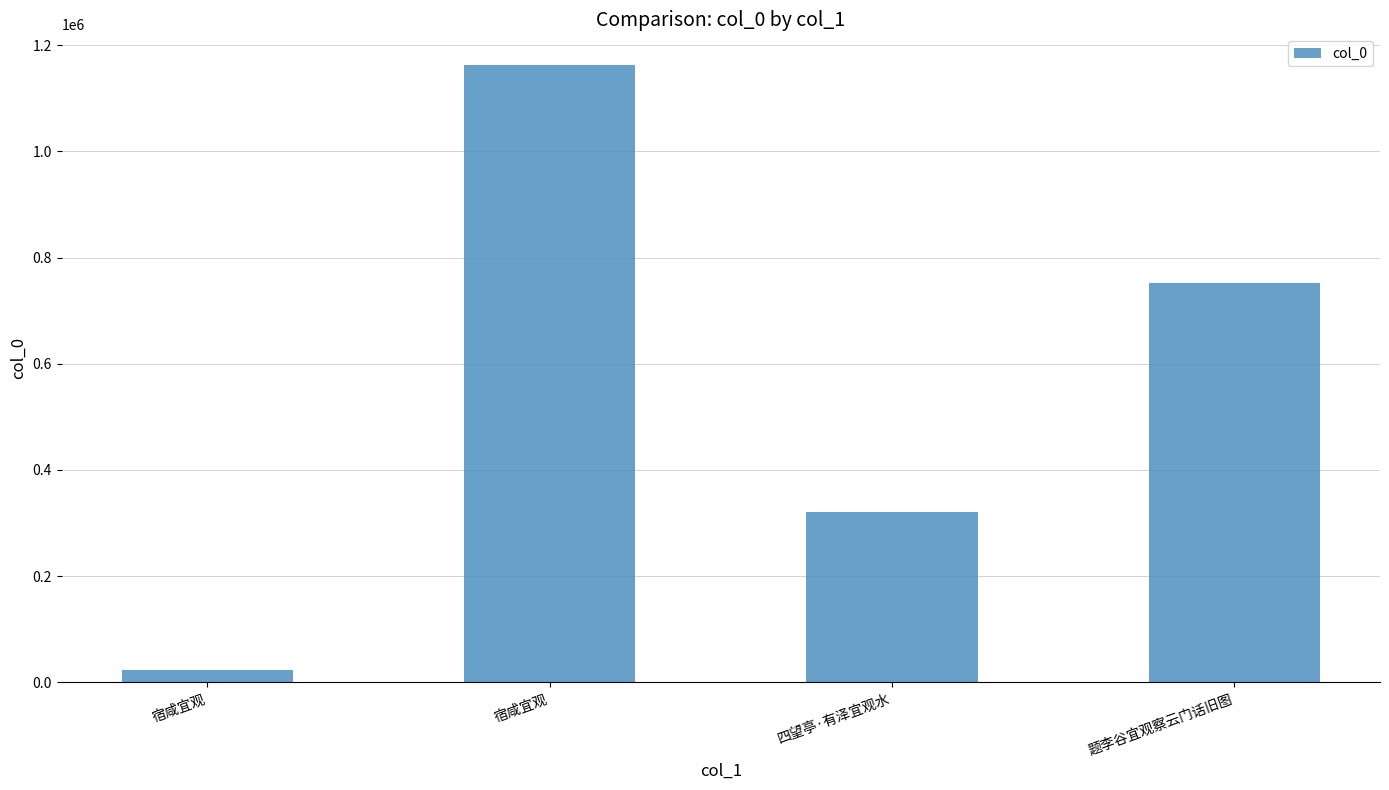

What is the change in value from 宿咸宜观 to 四望亭·有泽宜观水?

+297637